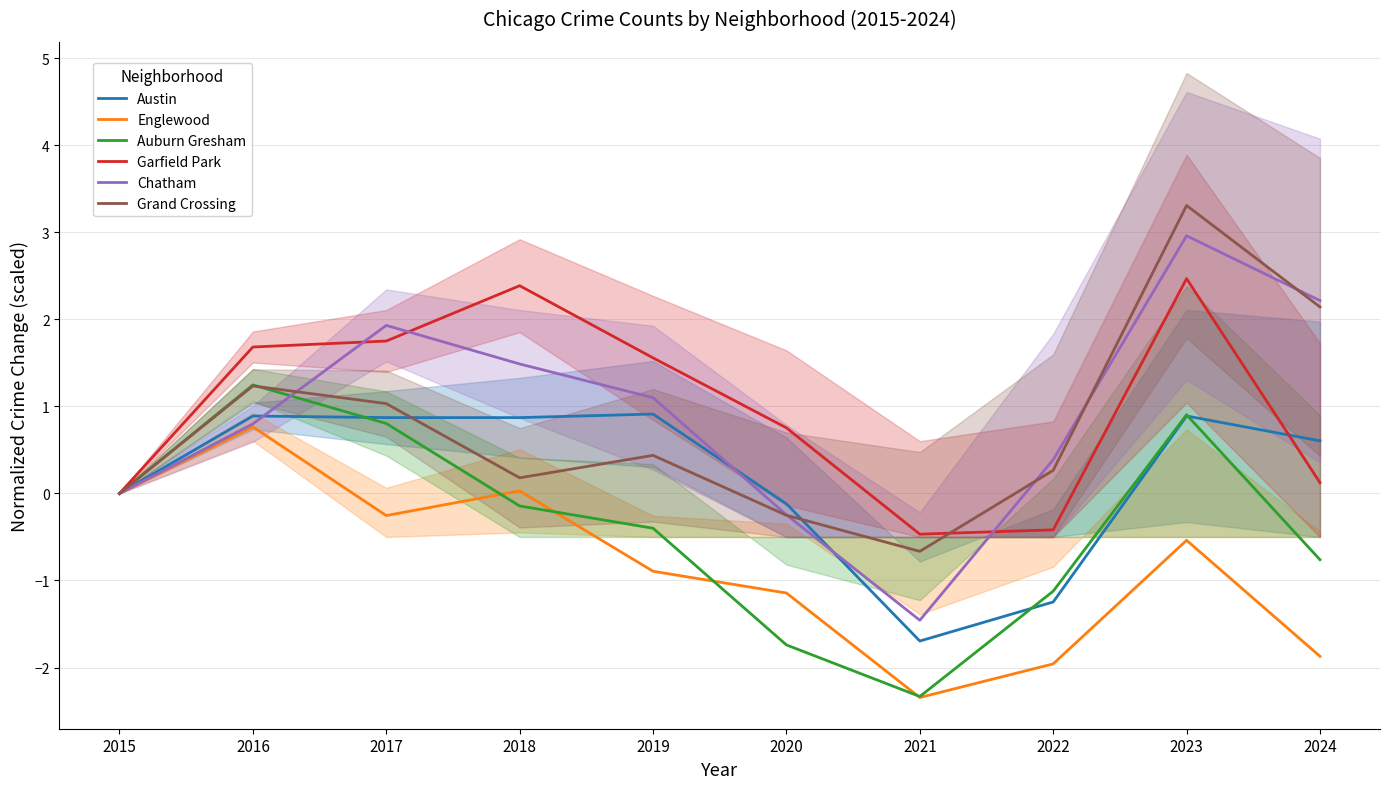

Rank the categories by Grand Crossing value from lowest to highest.

2021, 2020, 2015, 2018, 2022, 2019, 2017, 2016, 2024, 2023